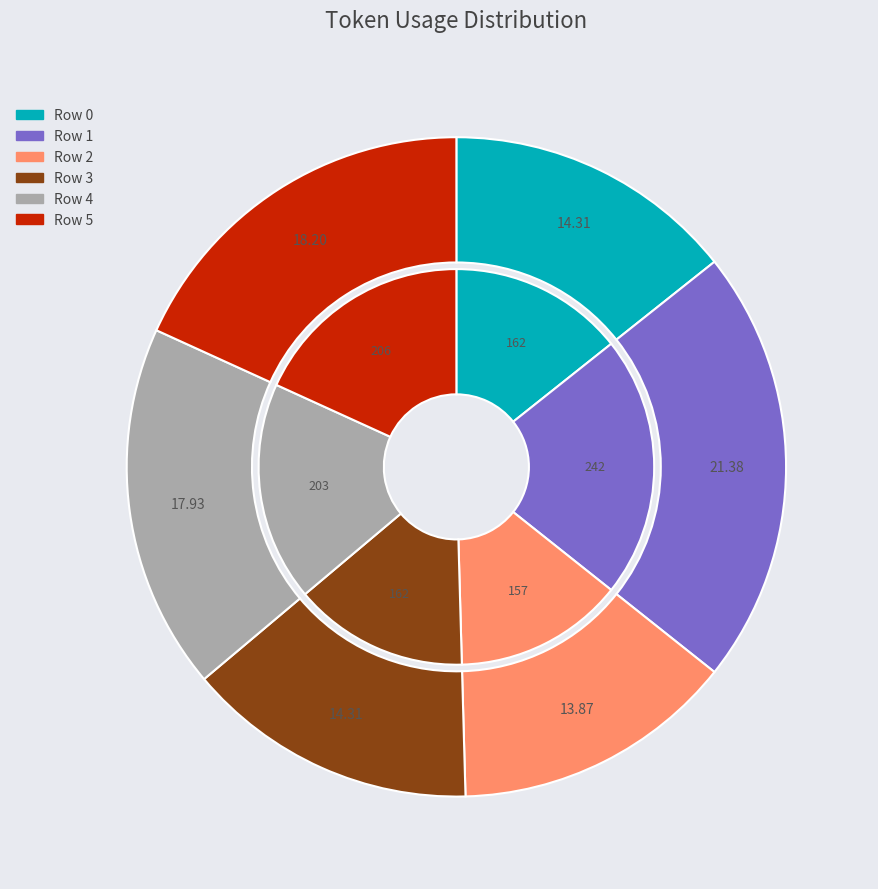

To the nearest percent, what portion does Row 4 represent?

18%